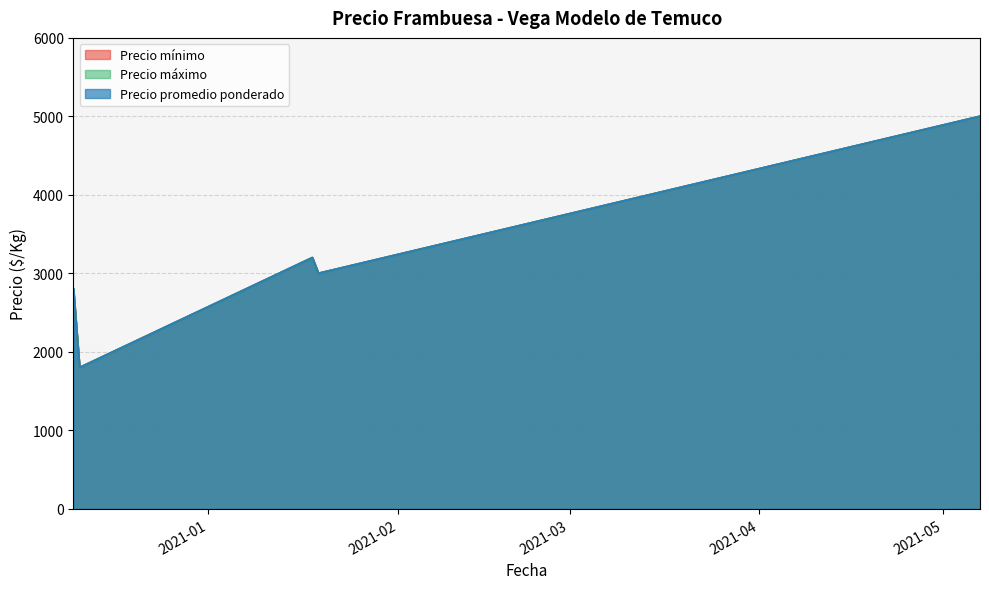

True or false: Precio promedio ponderado and Precio mínimo intersect in this chart.

False